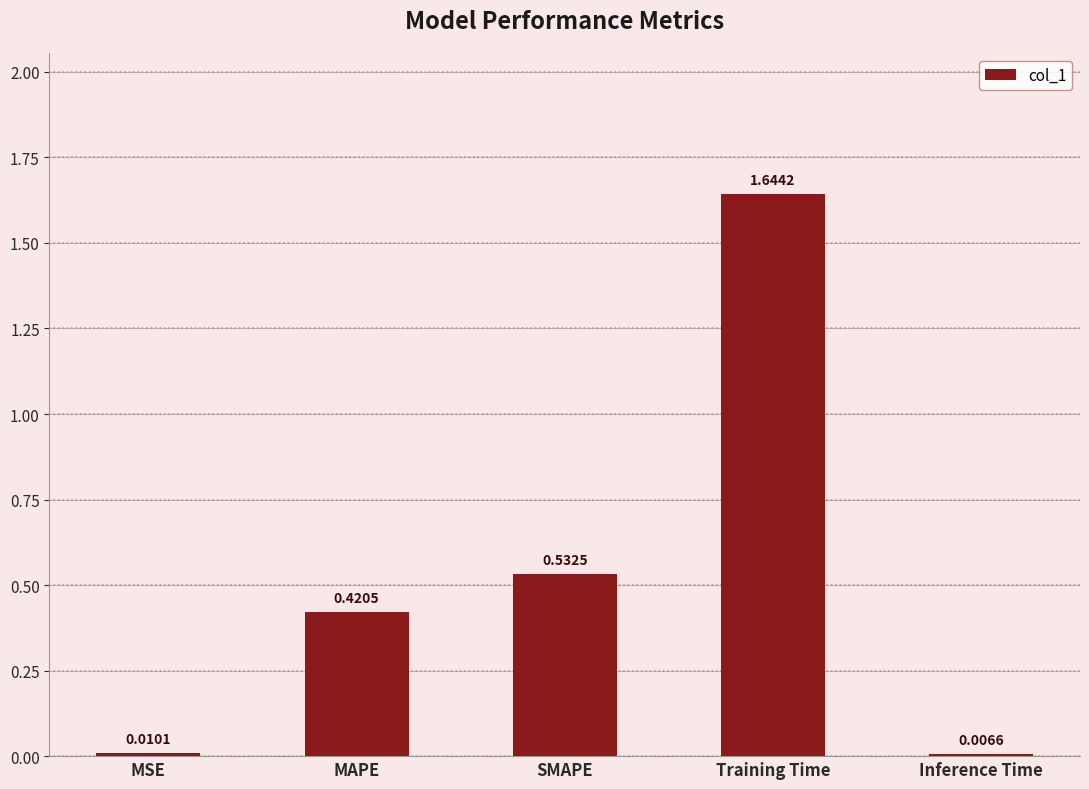

The chart shows a value of 0.7 at SMAPE. True or false?

False